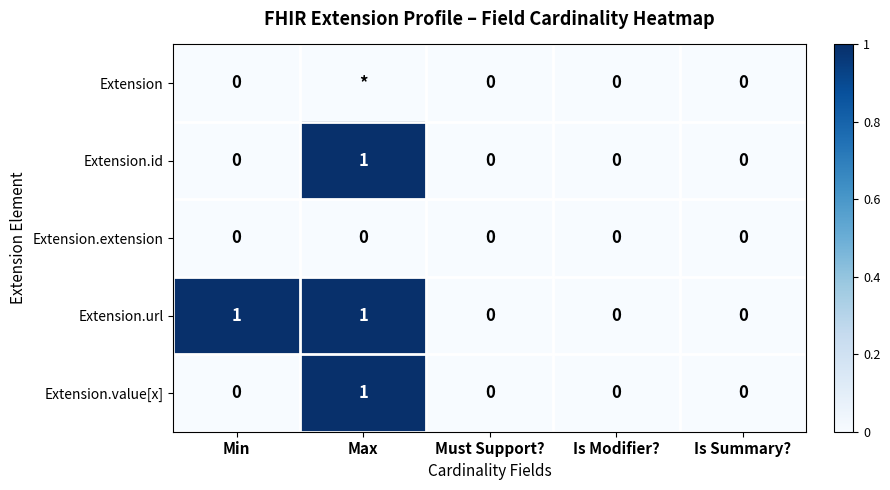

Which category has the lowest value across all series?

Min